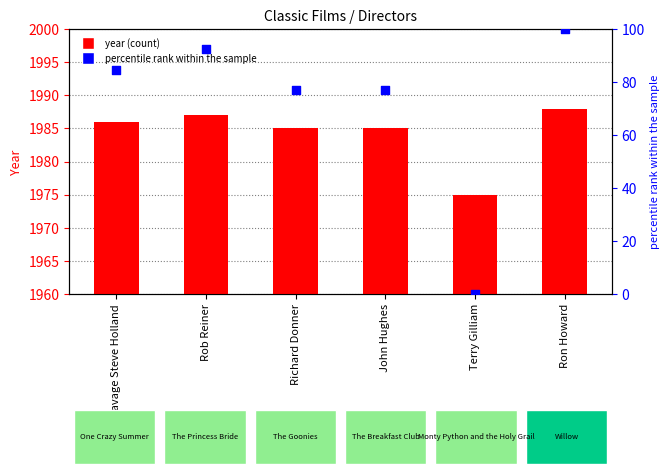

What are all the series names shown in the legend?

year, percentile rank within the sample